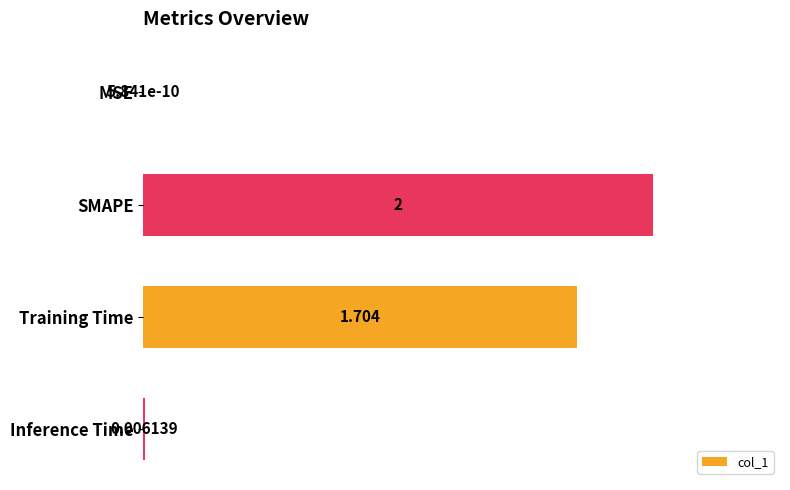

Which category has the highest value across all series?

SMAPE